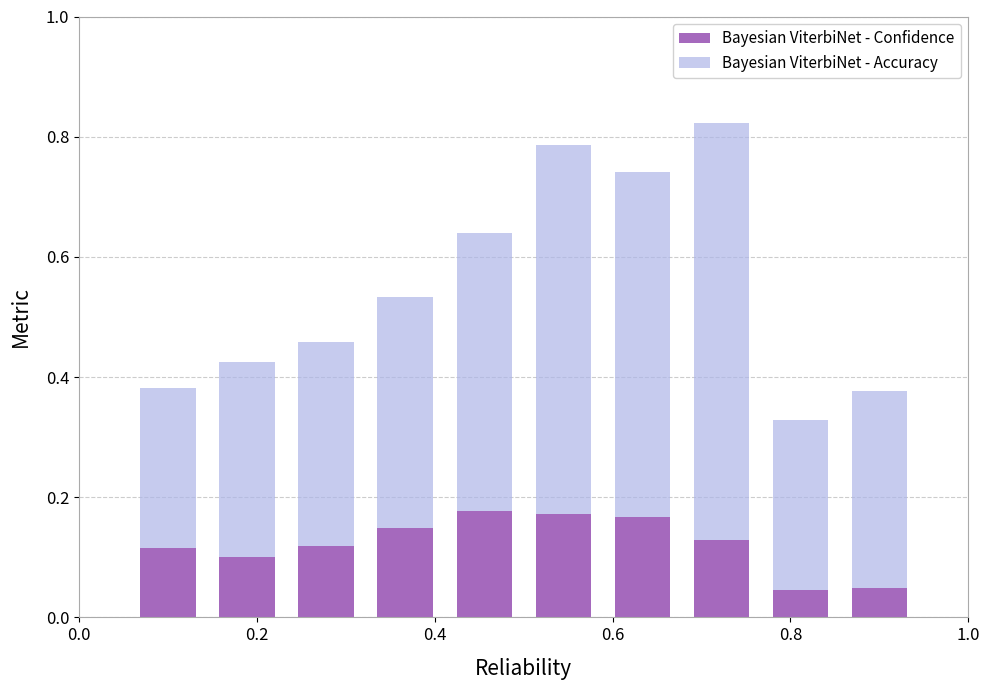

Count the Bayesian ViterbiNet - Confidence values in the range 0 to 1.

10